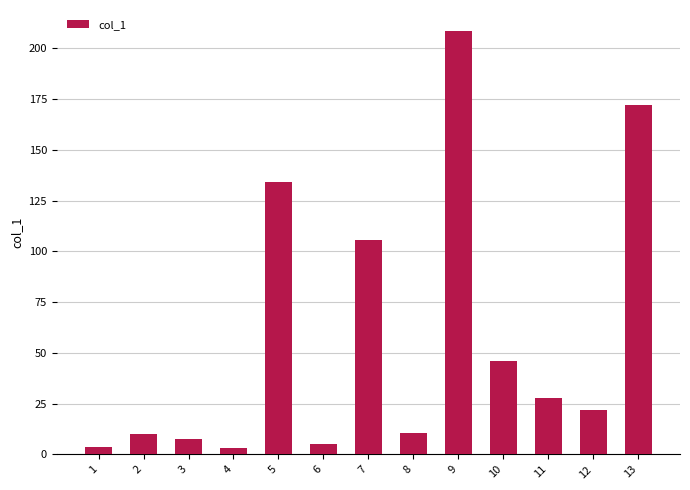

How many bars are there in total?

13